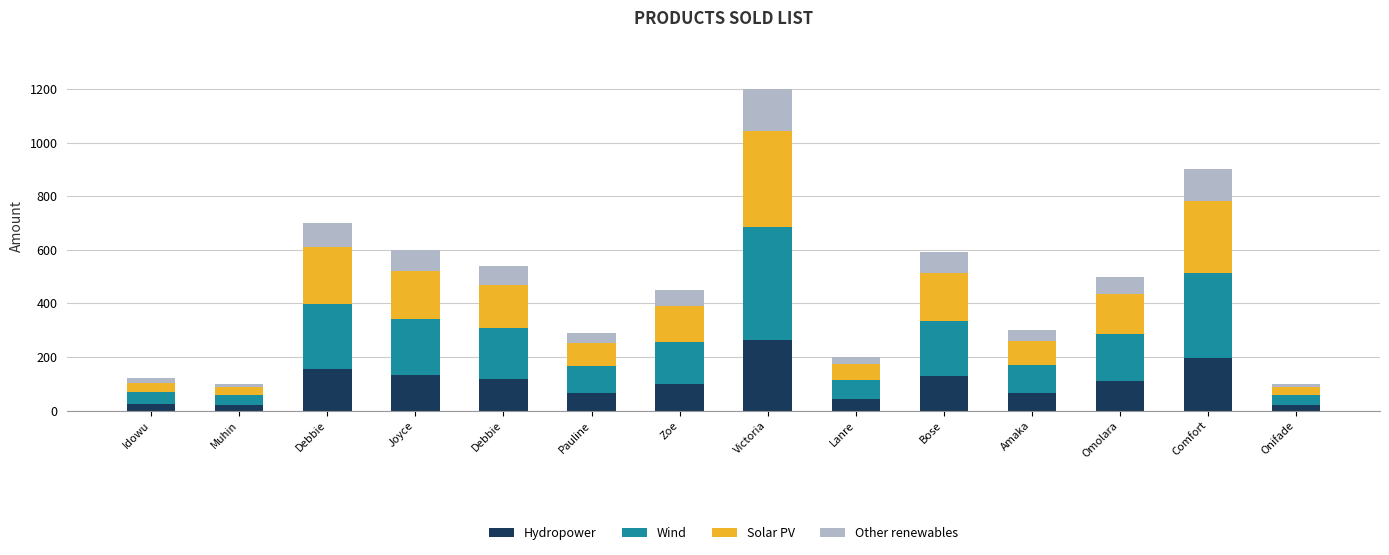

How many categories are shown in the chart?

14